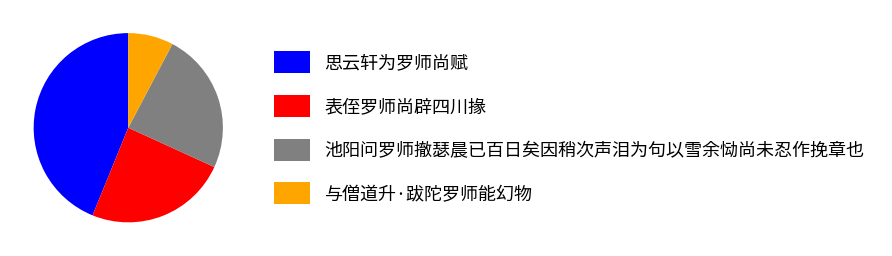

Is it true that 池阳问罗师撤瑟晨已百日矣因稍次声泪为句以雪余恸尚未忍作挽章也 is 24% of the pie?

True